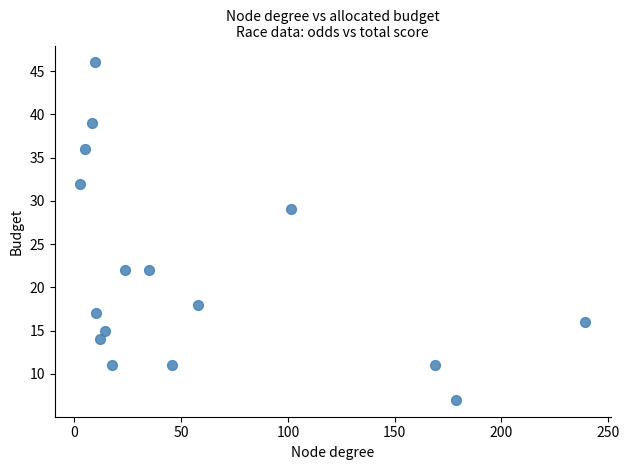

What Y value in the scatter plot is closest to 26?

29